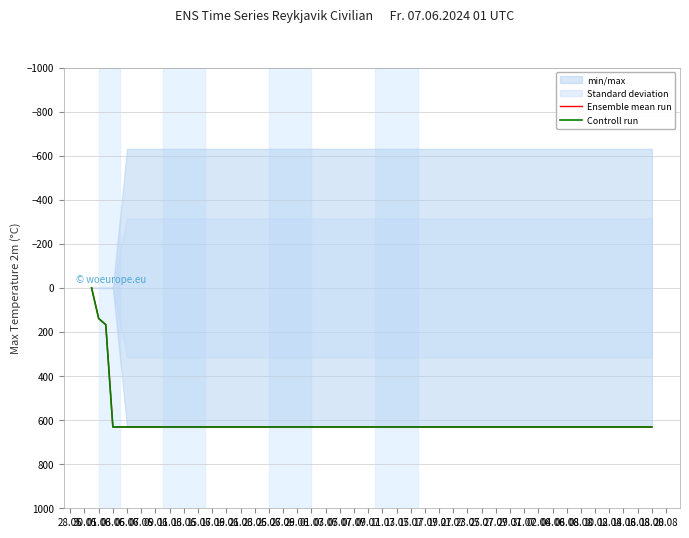

True or false: Ensemble mean run and Controll run intersect in this chart.

False